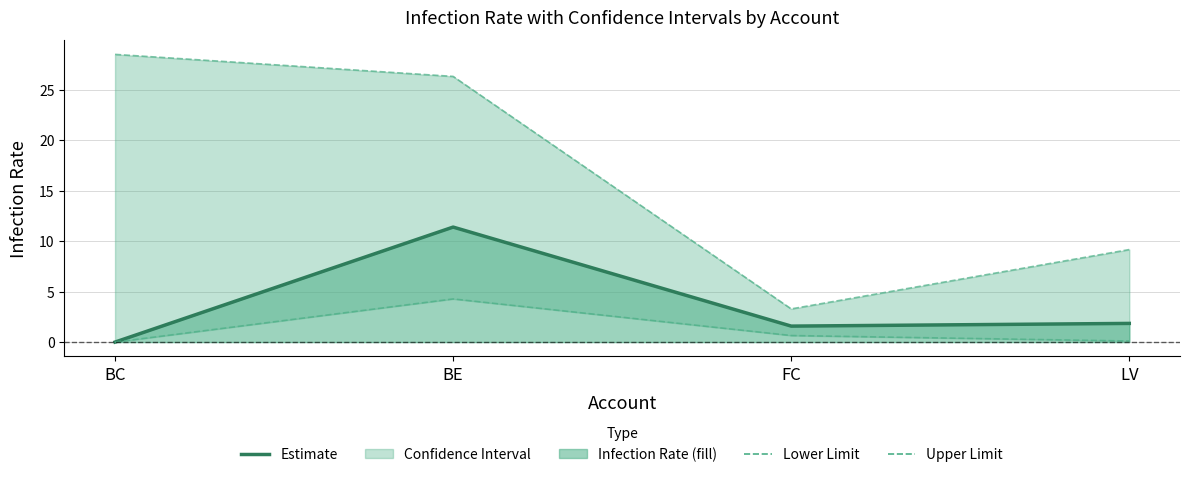

How many values in the Upper Limit series are below 26?

2